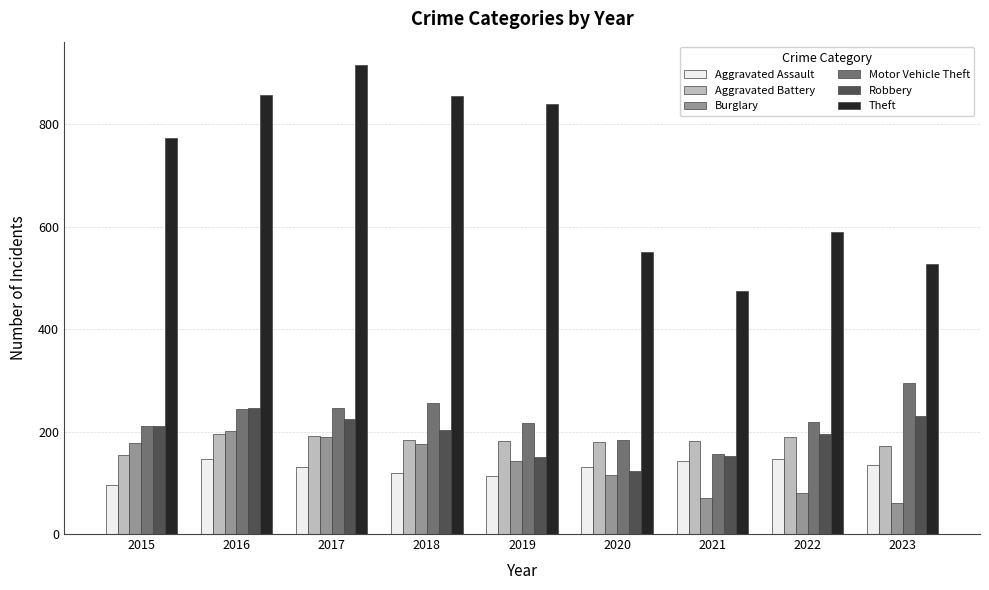

What is the average value of the Theft series?

710